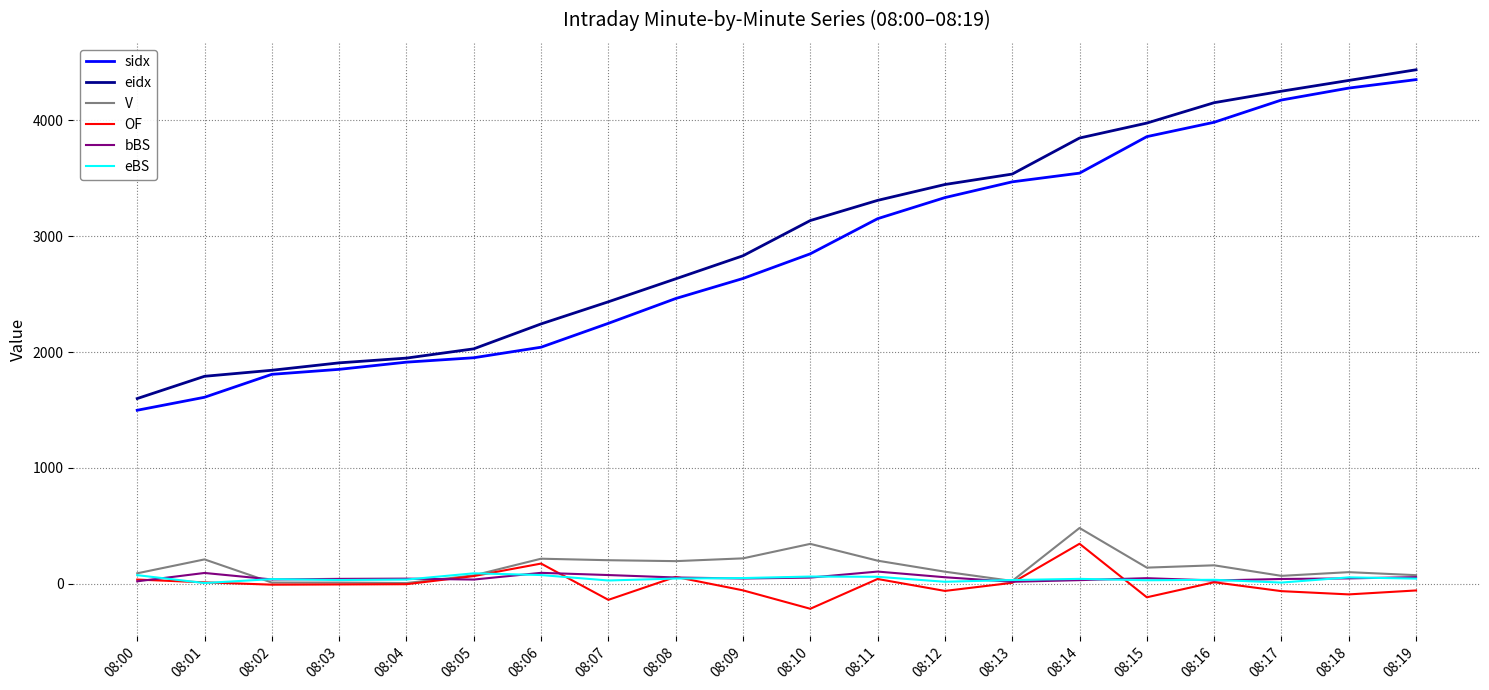

At which category does the chart reach its minimum across all series?

08:10